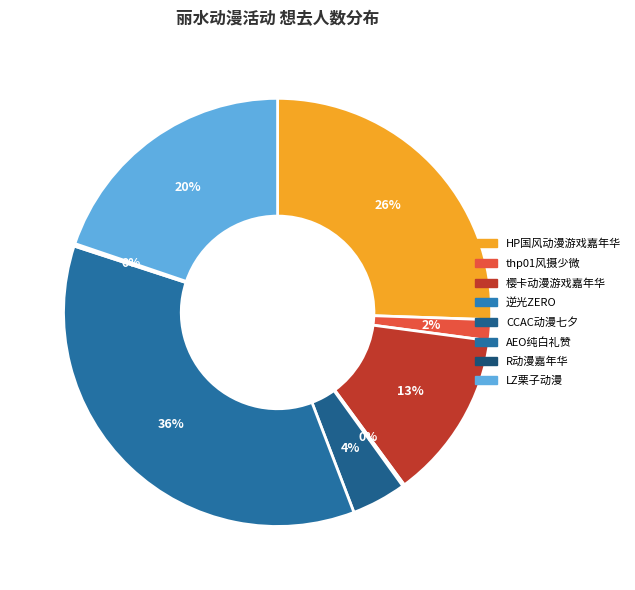

Does any single category account for the majority?

No